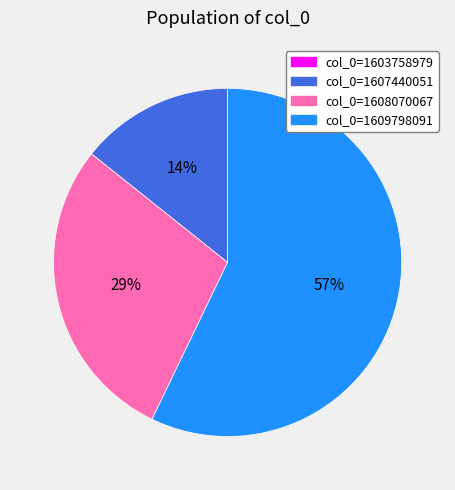

To the nearest percent, what is the difference between the largest and smallest slice percentages?

57%